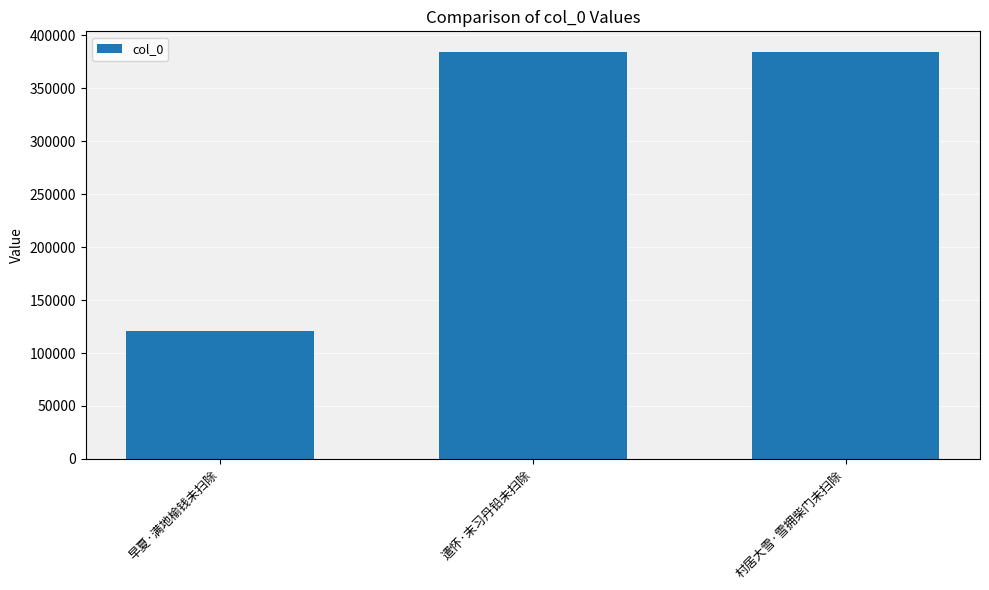

How many bars are there in total?

3